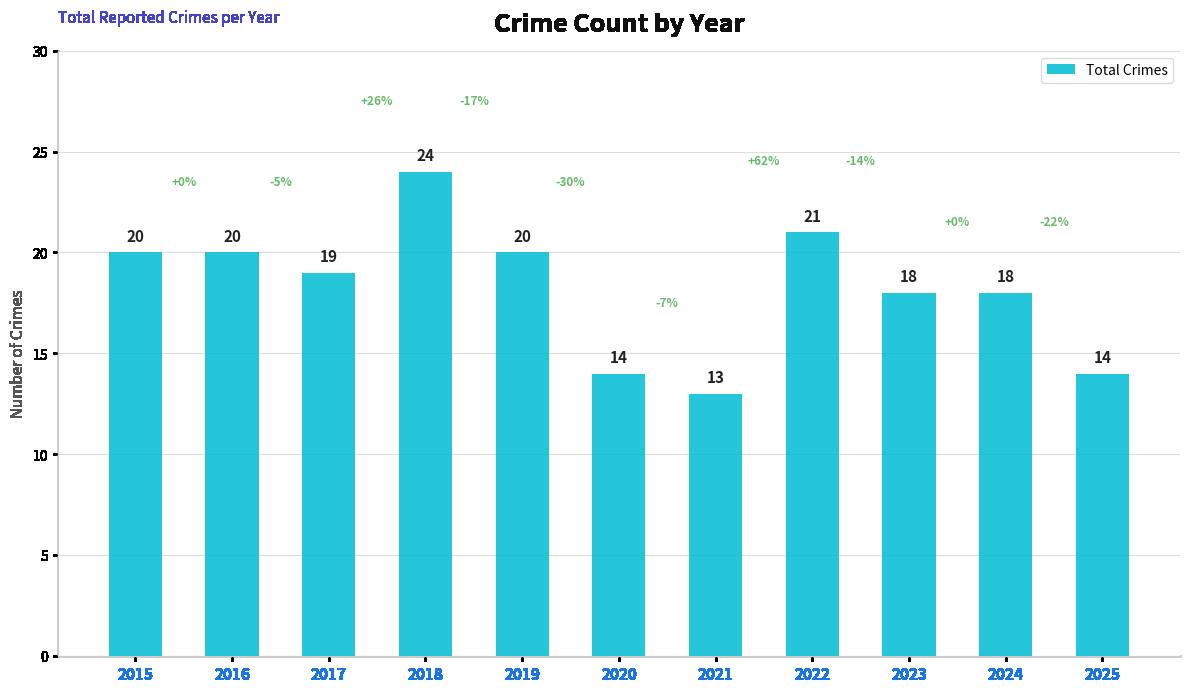

What is the change in value from 2021 to 2023?

+5